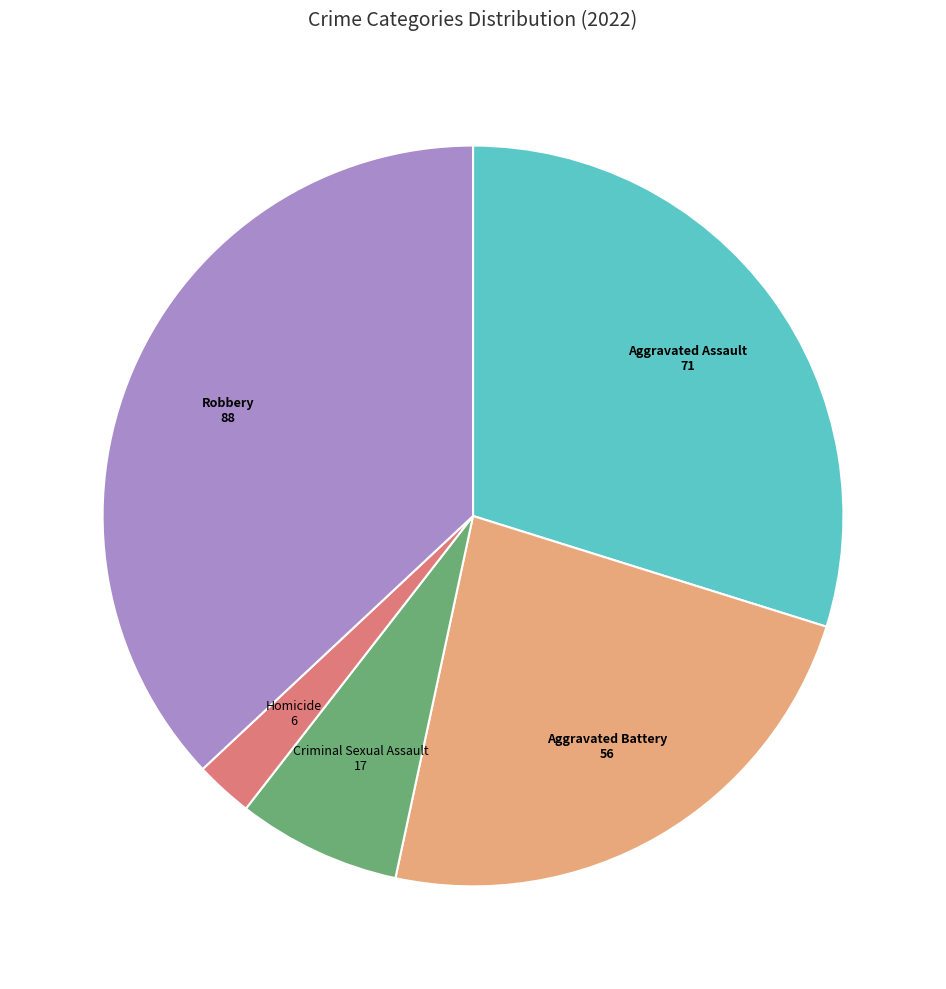

Is there any slice that represents more than half of the pie?

No